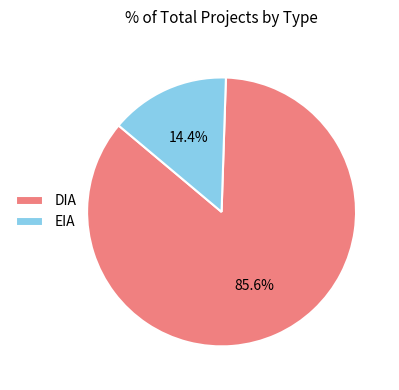

The DIA slice represents 71% of the pie. True or false?

False